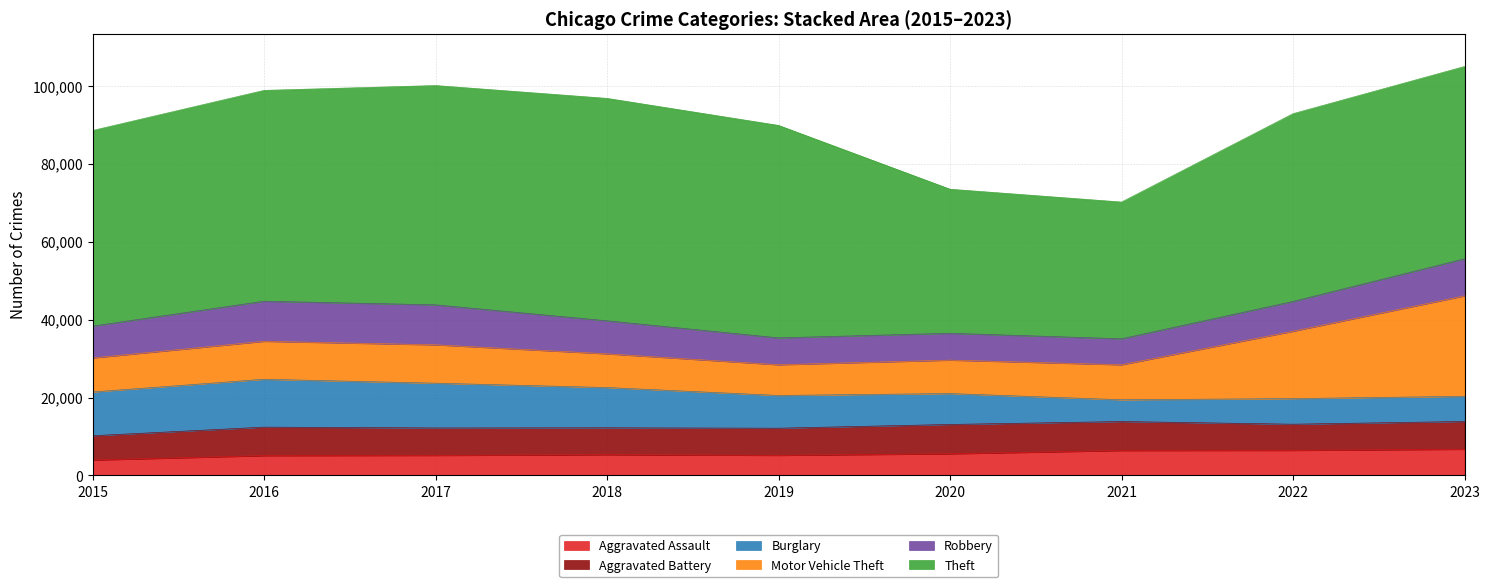

Reading right to left, what are all the values shown in this chart?

Aggravated Assault: 6740	6451	6415	5578	5180	5342	5166	5101	3965
Aggravated Battery: 7131	6714	7441	7524	6961	6903	7041	7315	6247
Burglary: 6456	6572	5581	7934	8405	10332	11487	12282	11227
Motor Vehicle Theft: 25774	17272	8976	8568	7870	8643	9837	9738	8721
Robbery: 9509	7661	6678	6896	6904	8482	10262	10295	8185
Theft: 49347	48178	35082	36964	54517	57069	56273	54094	50189